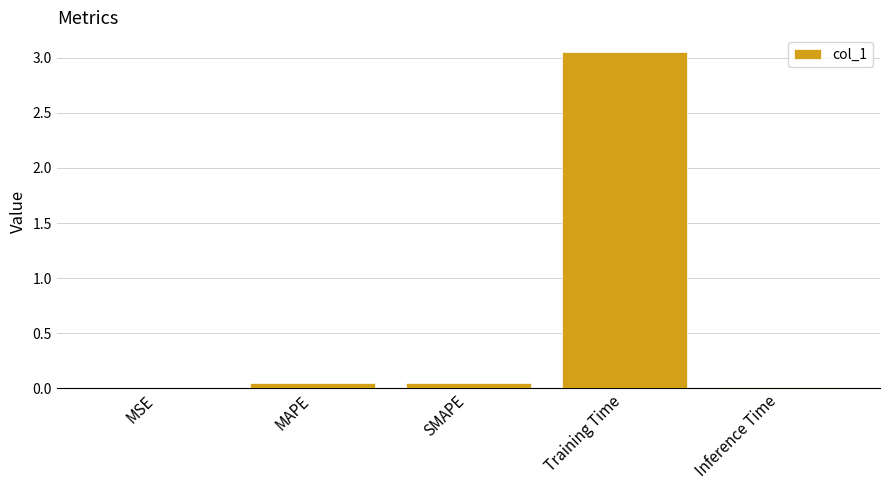

What is the change in value from MAPE to Training Time?

+3.0